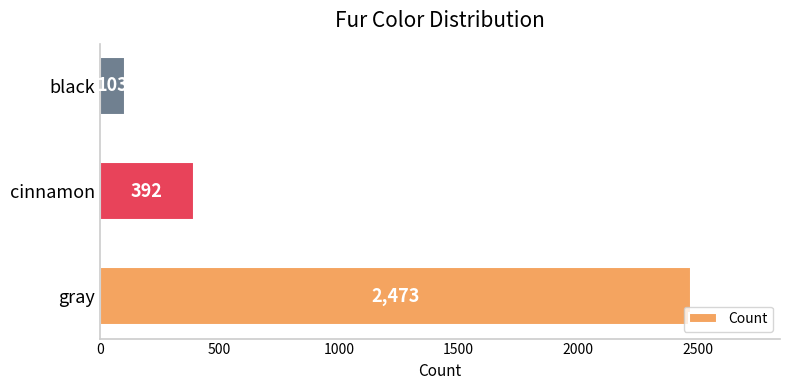

Which label corresponds to the smallest value in the chart?

black